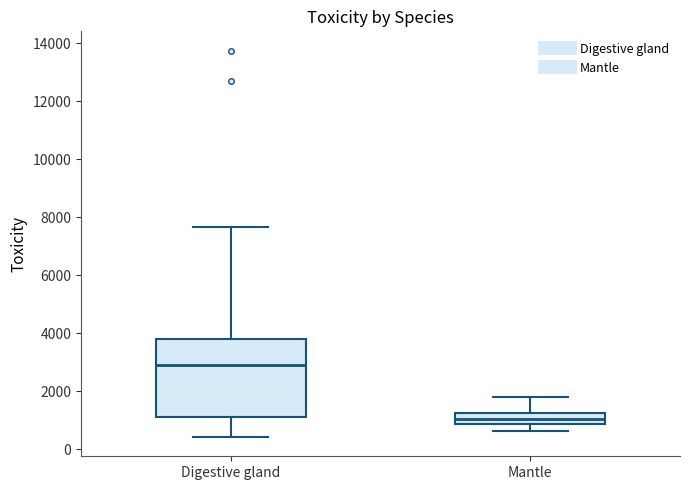

Where is the upper edge of the box for Digestive gland on the y-axis? The values are not printed on the chart, so give them approximately, as read against the axis.

3800